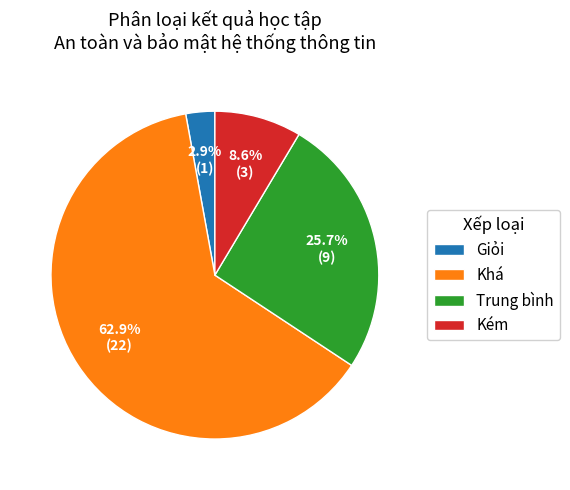

What is the smallest slice in the pie chart?

Giỏi